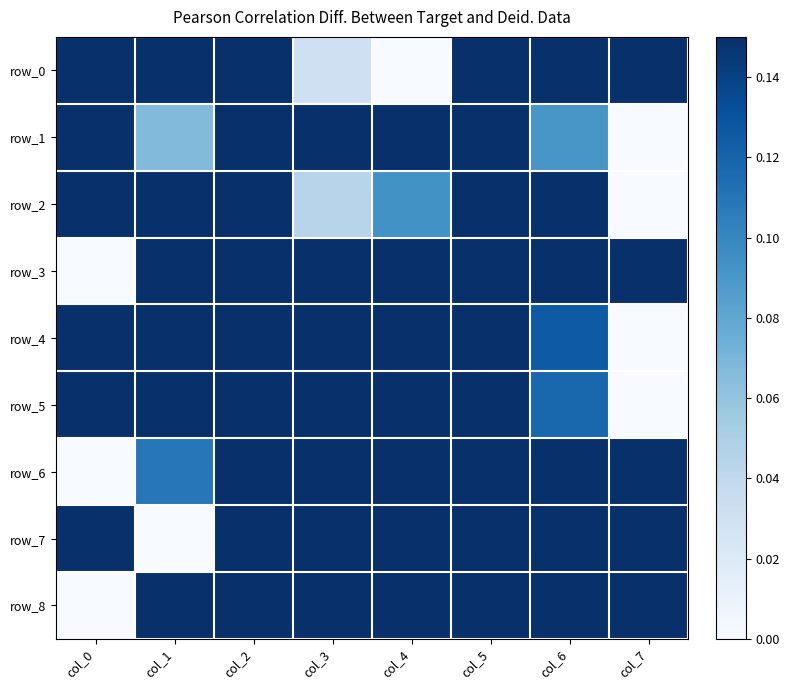

What is the difference between the second highest and minimum values in the row_7 series?

1.0